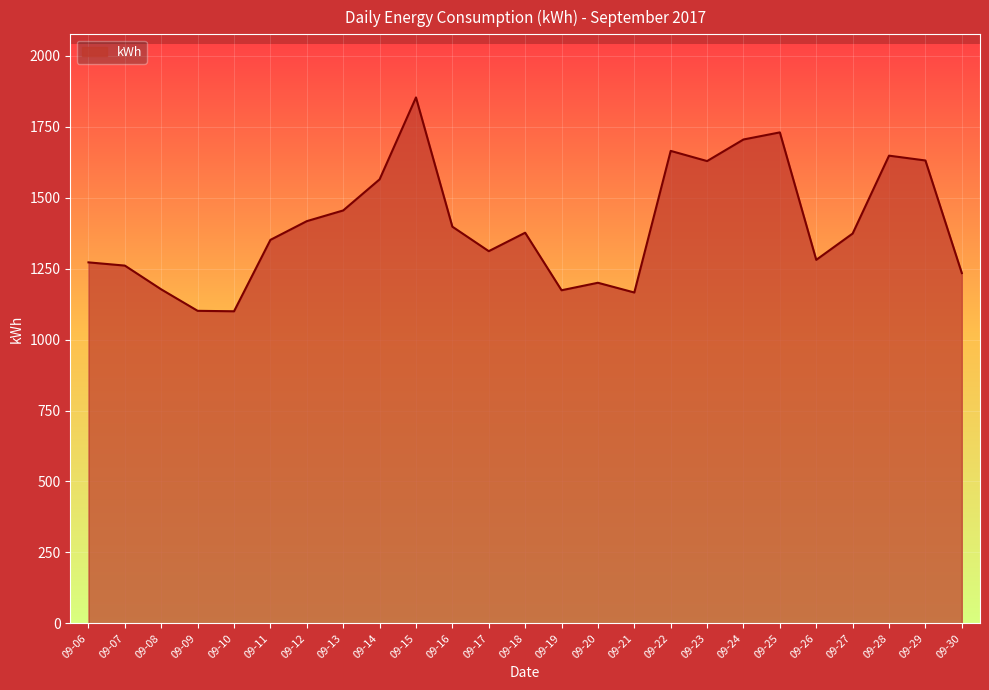

What is the change in value from 09-13 to 09-28?

+193.1